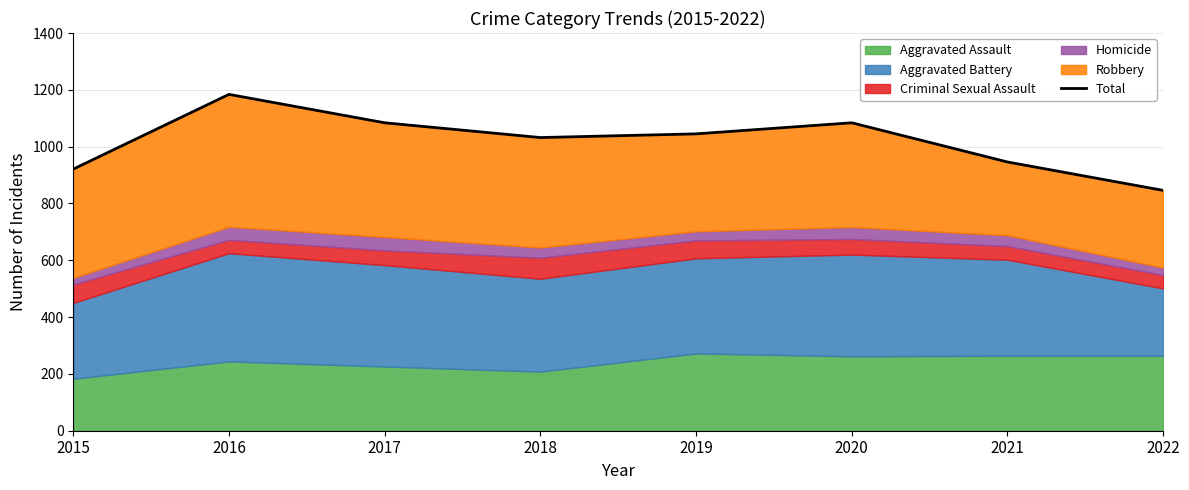

Reading left to right, extract all data points from this chart.

2015=921	2016=1184	2017=1084	2018=1032	2019=1045	2020=1084	2021=946	2022=846